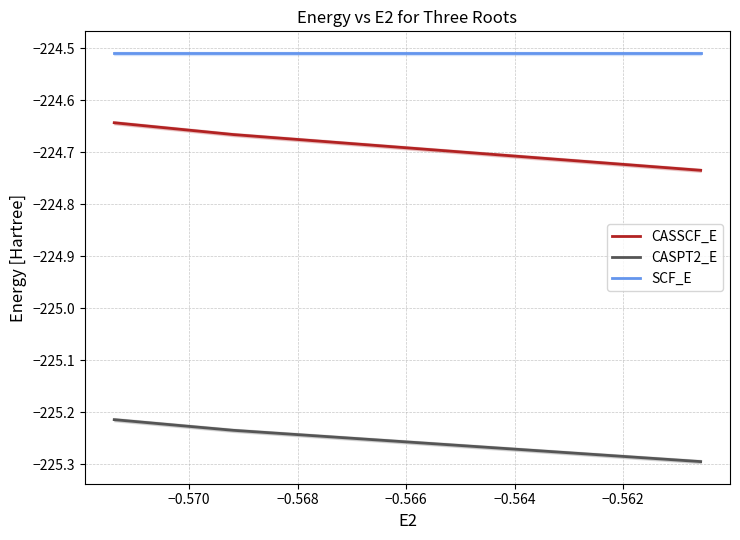

What value does the CASSCF_E series have at −0.570?

-224.7